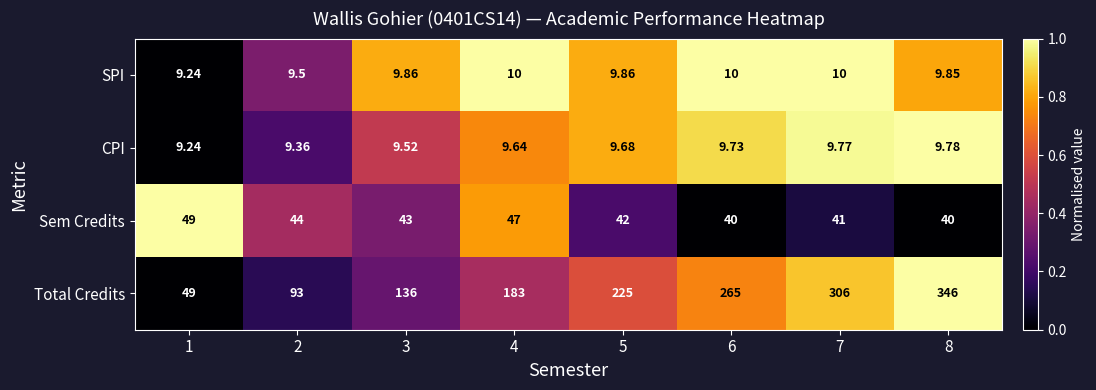

Which series has the largest range (max minus min)?

Total Credits